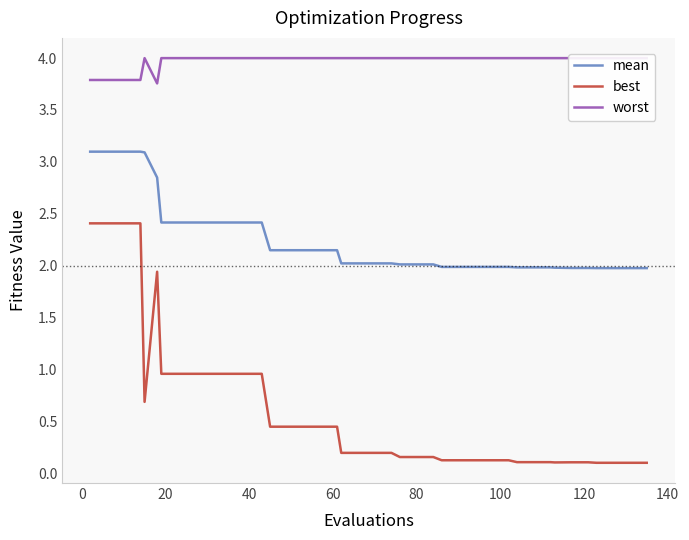

What is the average value of the best series?

0.6